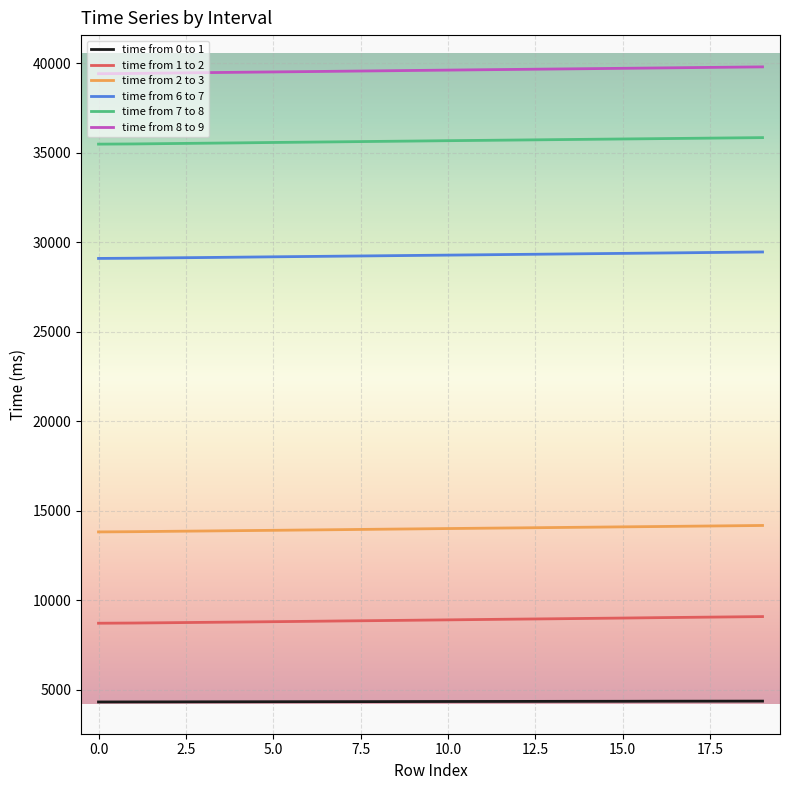

True or false: time from 0 to 1 and time from 1 to 2 cross at least once.

False